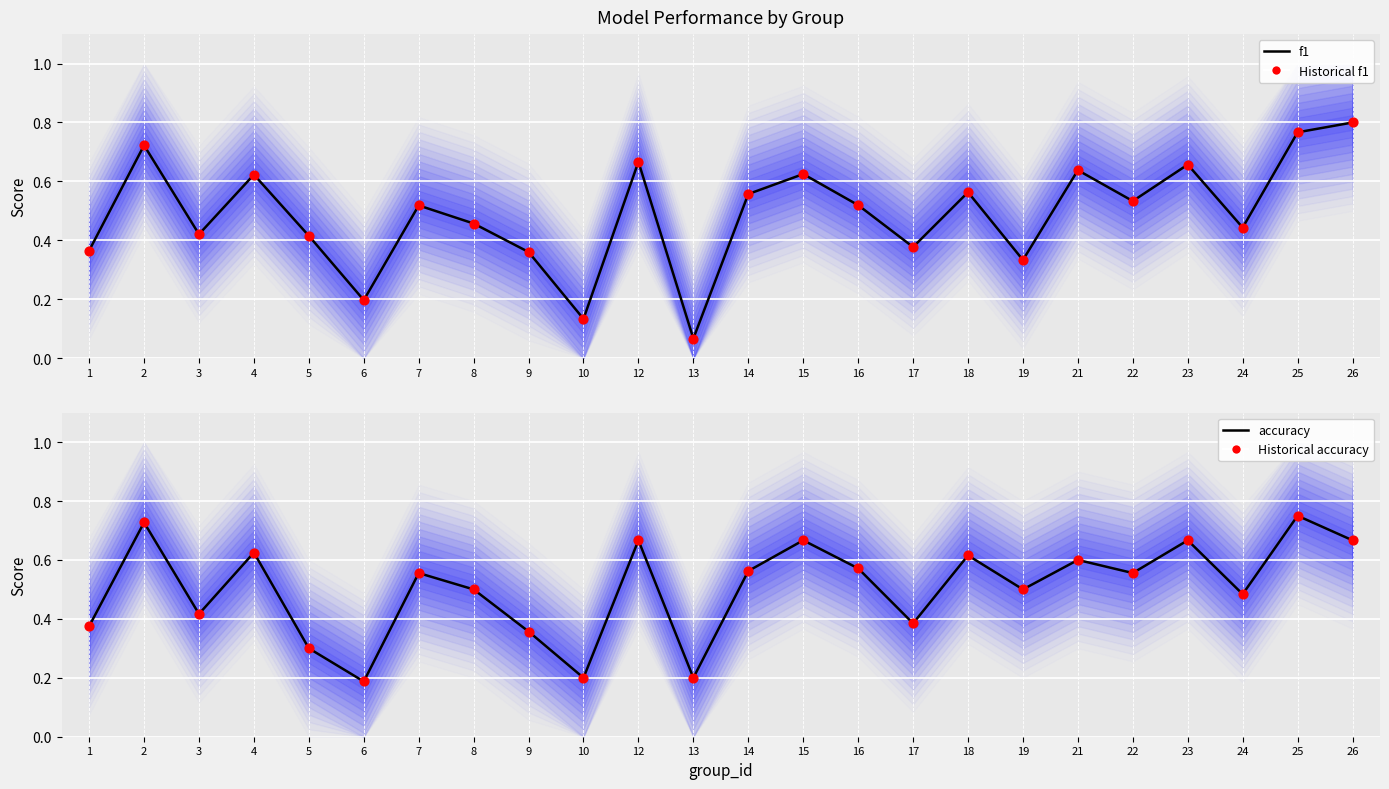

At which category is the sum across all series the highest?

25